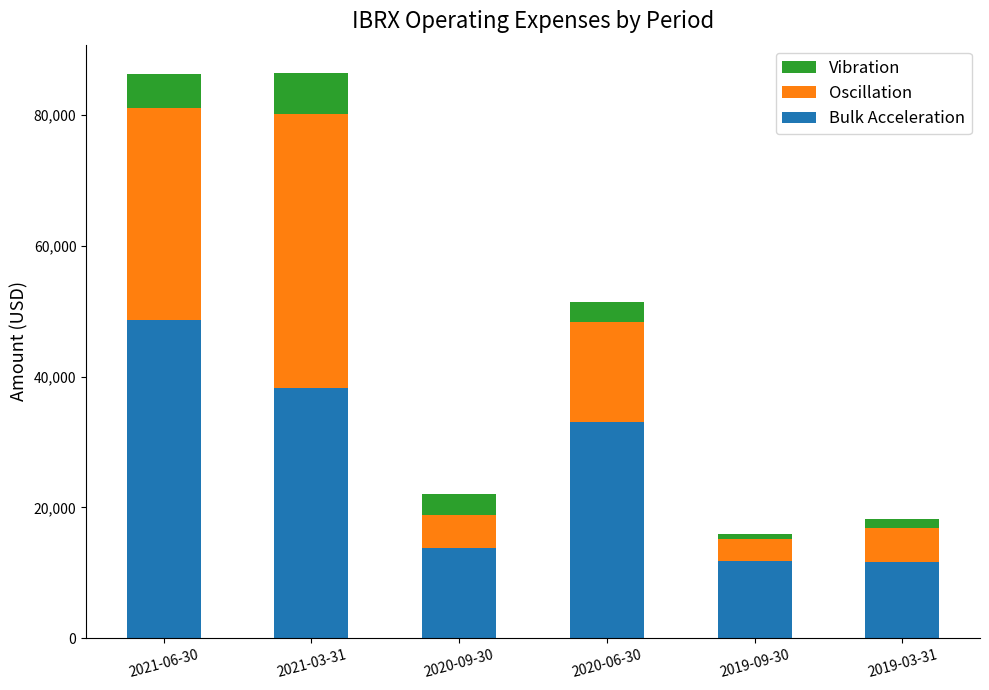

At which label is Bulk Acceleration closest to 30150?

2020-06-30